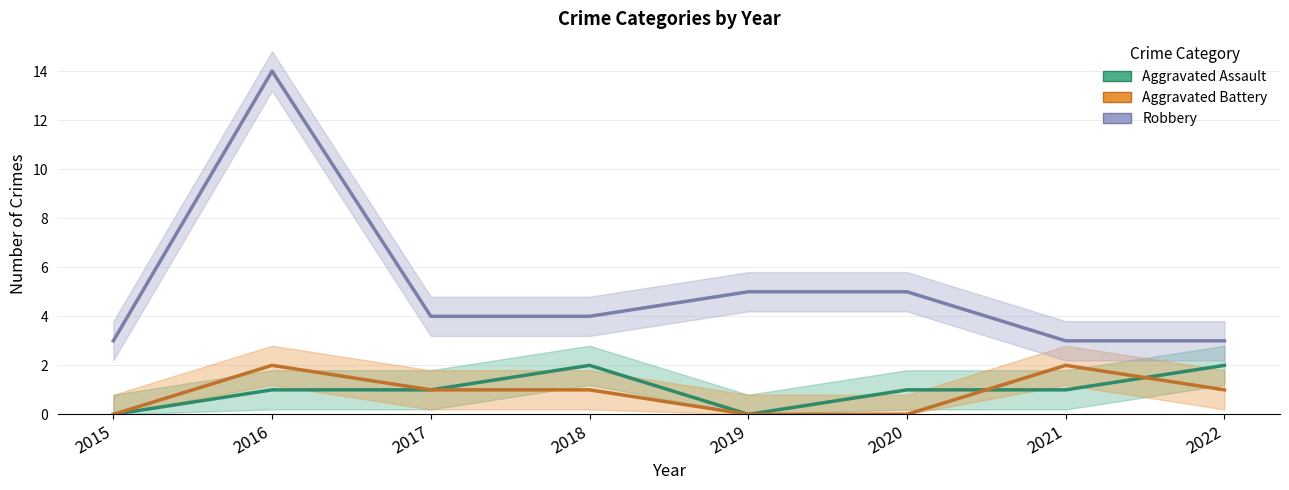

What is the total value across all series at 2018?

7